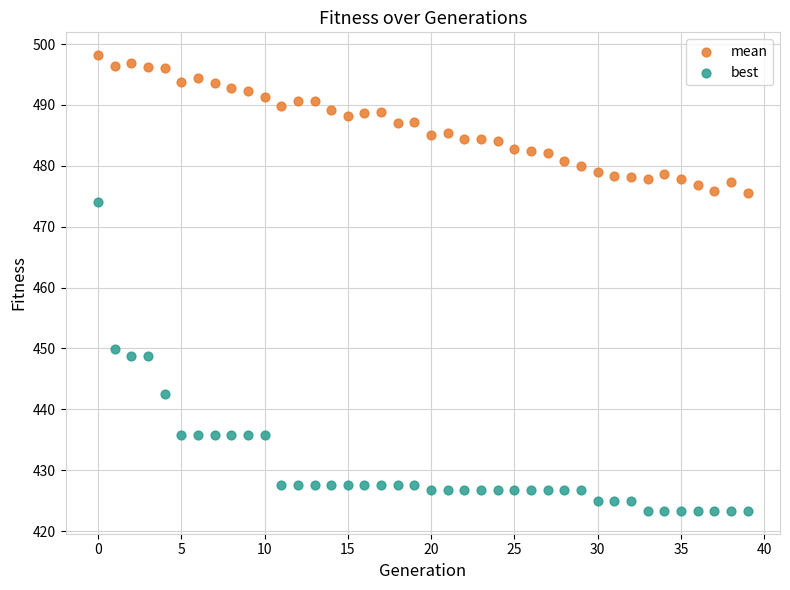

Which series contains the lowest Y value?

best